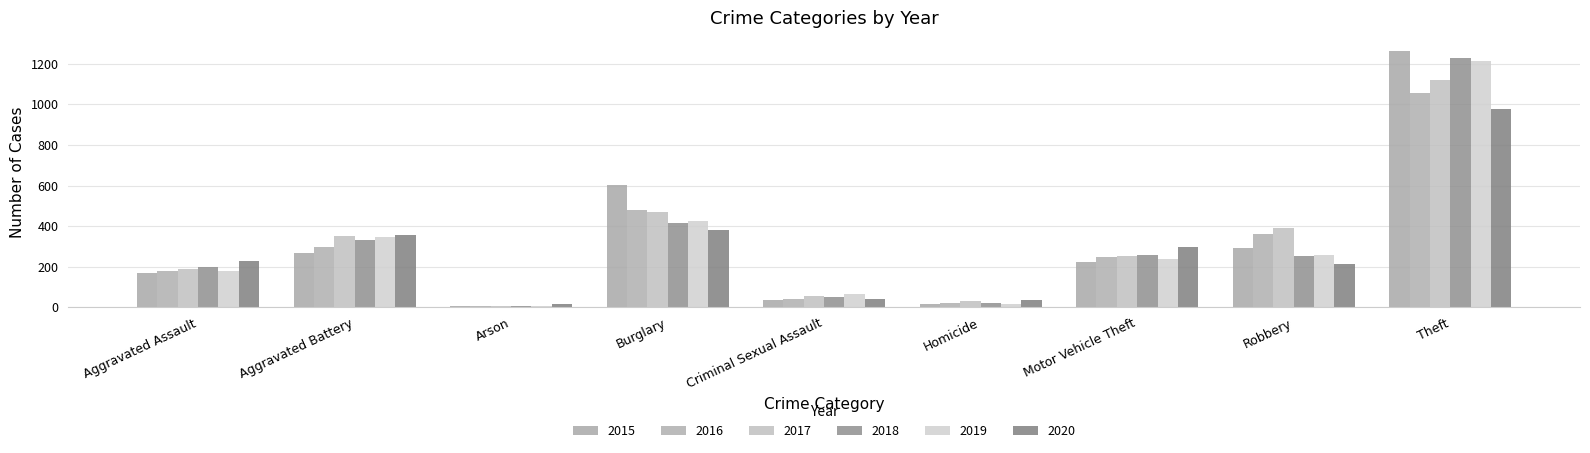

Reading left to right, extract all data points from this chart.

2015: Aggravated Assault=170	Aggravated Battery=269	Arson=8	Burglary=604	Criminal Sexual Assault=38	Homicide=15	Motor Vehicle Theft=225	Robbery=292	Theft=1265
2016: Aggravated Assault=181	Aggravated Battery=297	Arson=6	Burglary=482	Criminal Sexual Assault=43	Homicide=20	Motor Vehicle Theft=246	Robbery=360	Theft=1055
2017: Aggravated Assault=188	Aggravated Battery=352	Arson=8	Burglary=470	Criminal Sexual Assault=56	Homicide=32	Motor Vehicle Theft=253	Robbery=393	Theft=1121
2018: Aggravated Assault=201	Aggravated Battery=332	Arson=6	Burglary=416	Criminal Sexual Assault=49	Homicide=23	Motor Vehicle Theft=259	Robbery=254	Theft=1231
2019: Aggravated Assault=179	Aggravated Battery=345	Arson=8	Burglary=426	Criminal Sexual Assault=64	Homicide=18	Motor Vehicle Theft=239	Robbery=256	Theft=1214
2020: Aggravated Assault=226	Aggravated Battery=358	Arson=14	Burglary=379	Criminal Sexual Assault=41	Homicide=36	Motor Vehicle Theft=296	Robbery=213	Theft=976